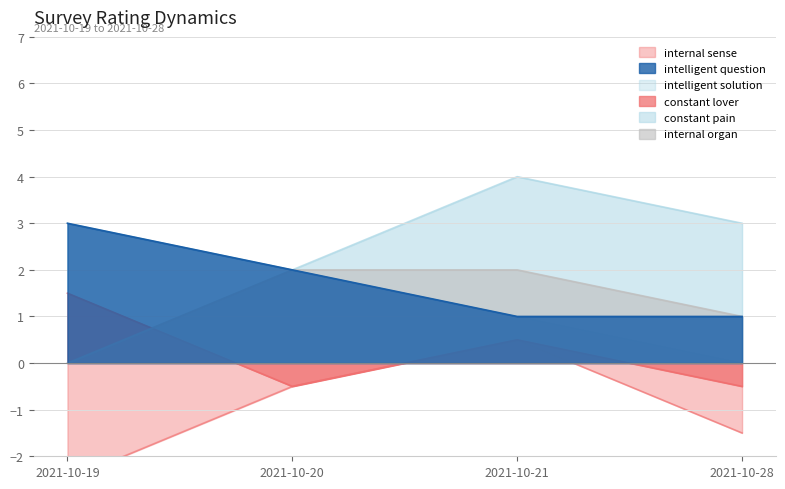

The constant pain series shows 3.0 at 2021-10-19. True or false?

True